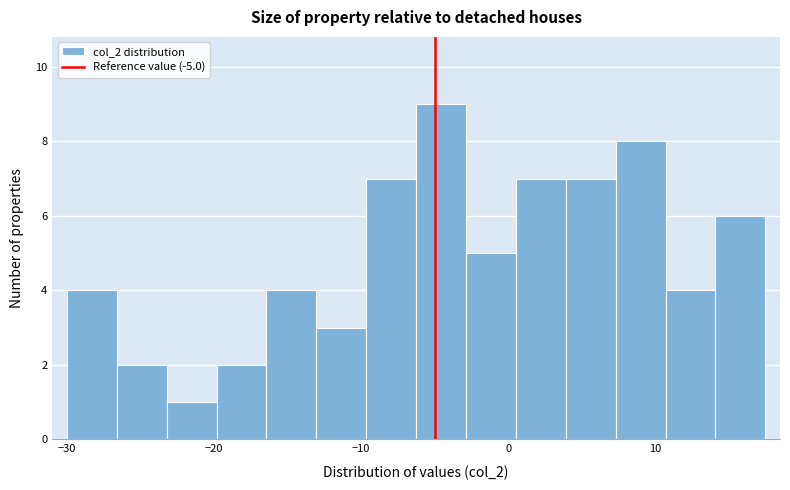

Around what value on the x-axis is the tallest bar? Give the approximate position of its centre, as read against the axis.

-5